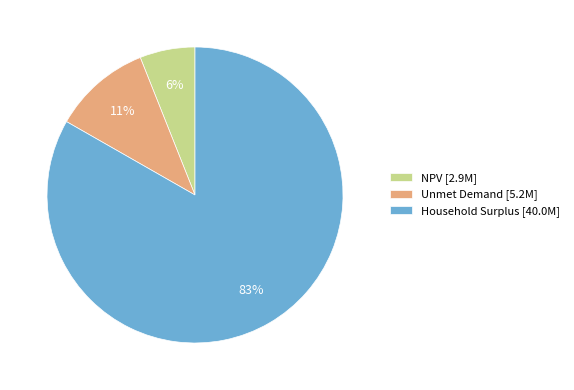

To the nearest percent, what portion does Unmet Demand represent?

11%